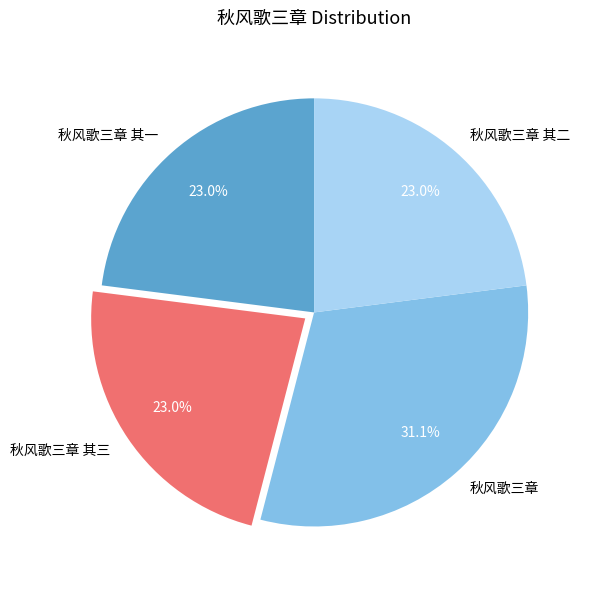

What is the largest slice in the pie chart?

秋风歌三章